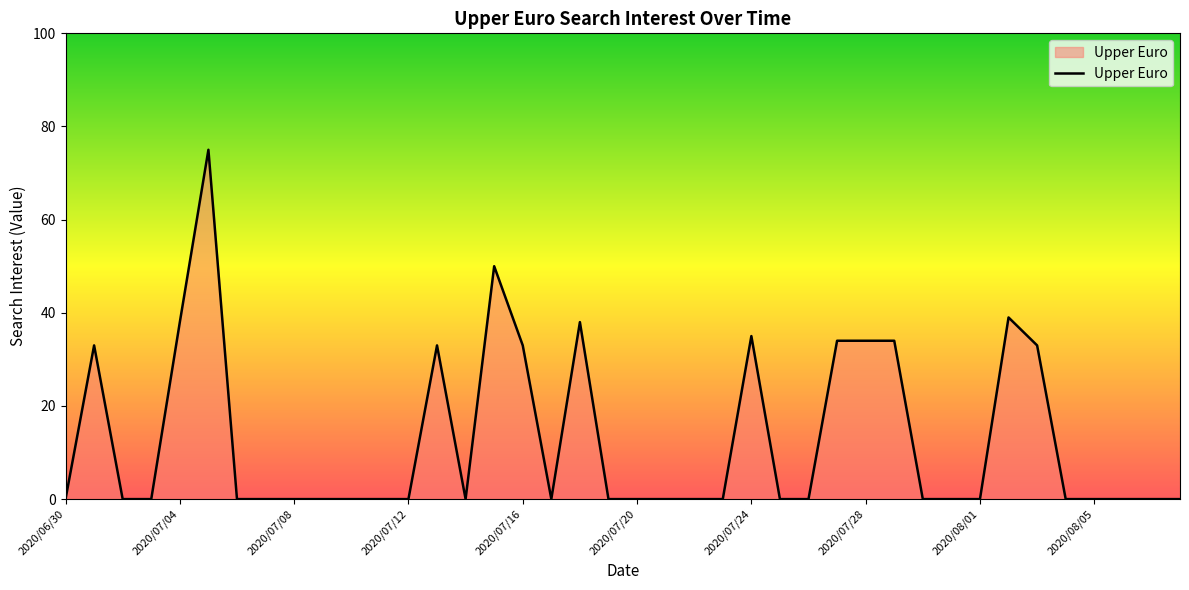

What is the difference between the maximum and minimum values?

75